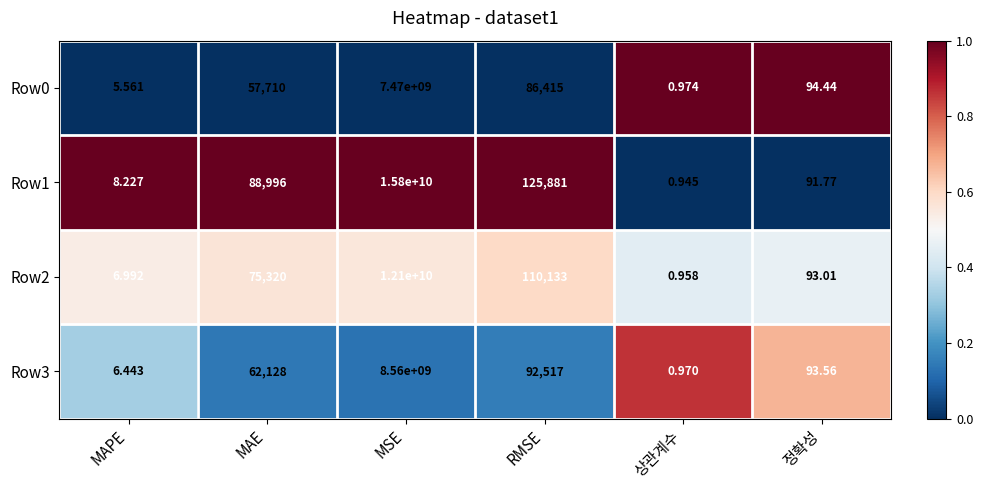

Where is Row1 nearest to the value 7900000000?

RMSE